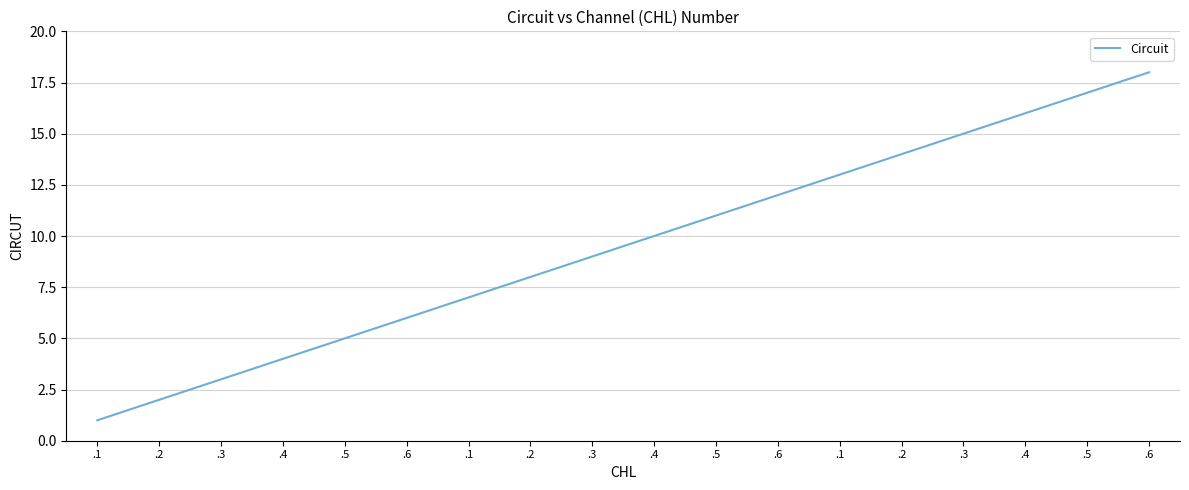

Does the chart display data point markers on the line(s)?

No